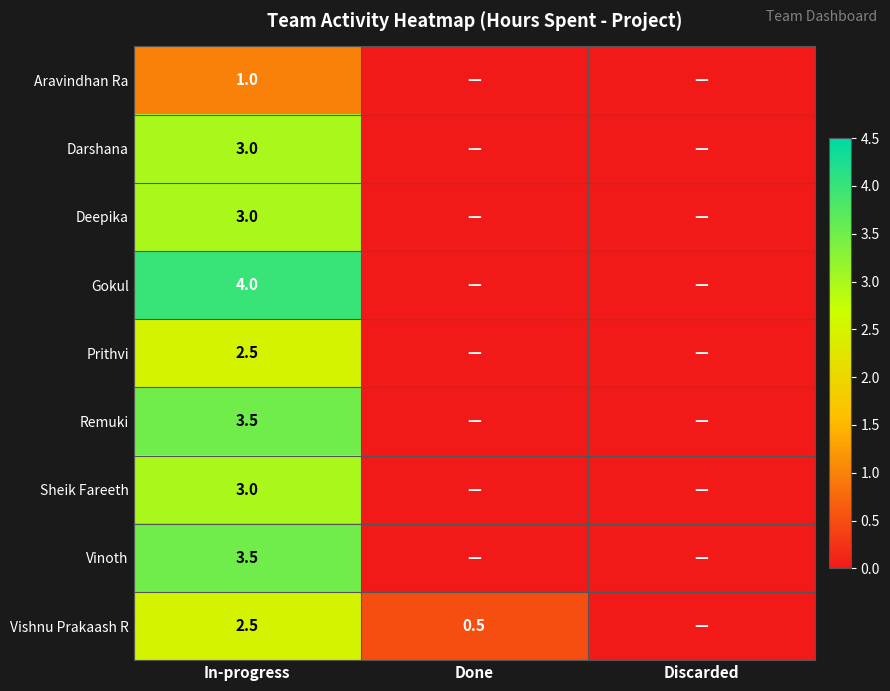

What is the maximum value shown in the chart?

4.0